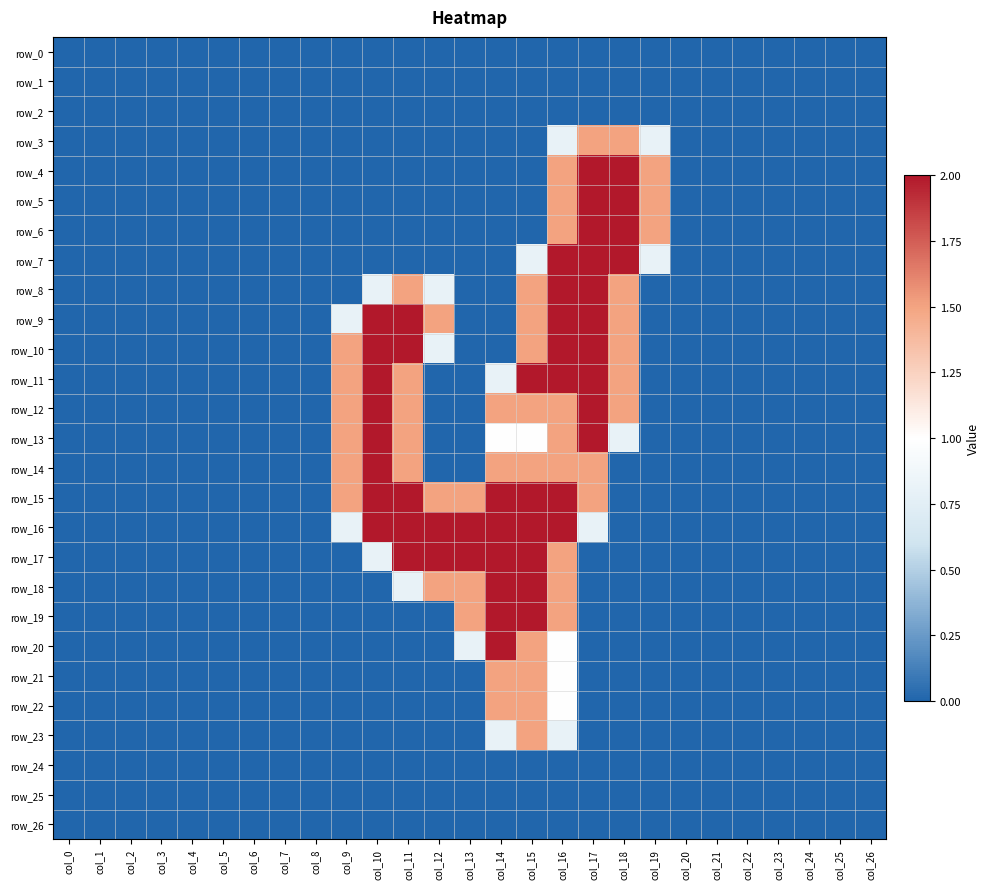

Count the number of categories in the chart.

27